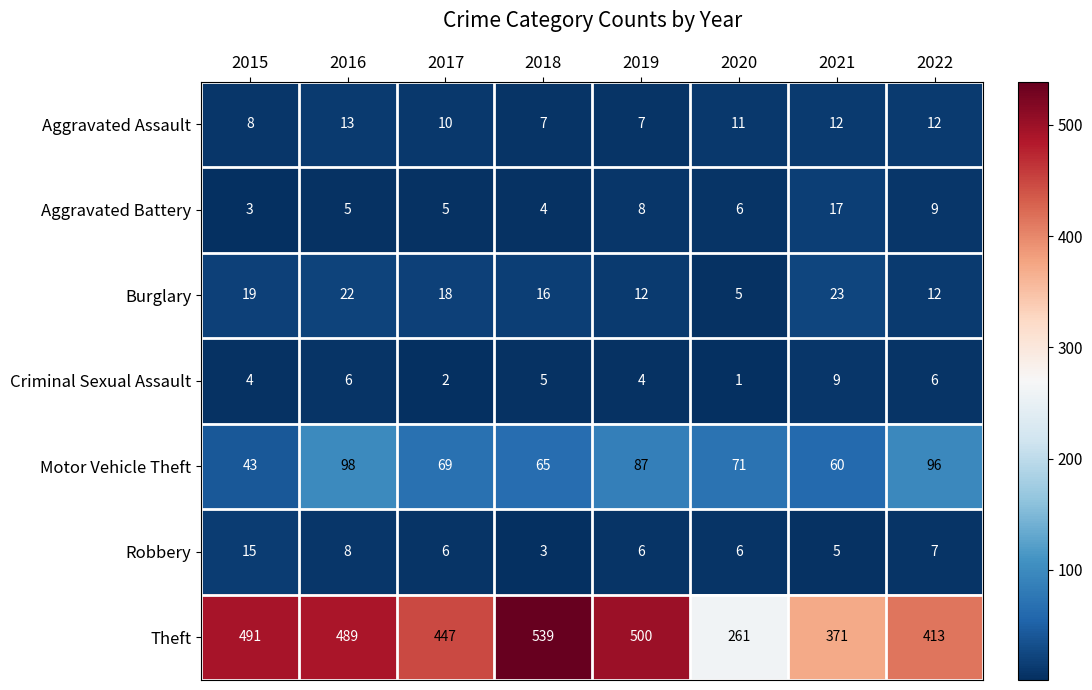

Which series has the largest range (max minus min)?

Theft